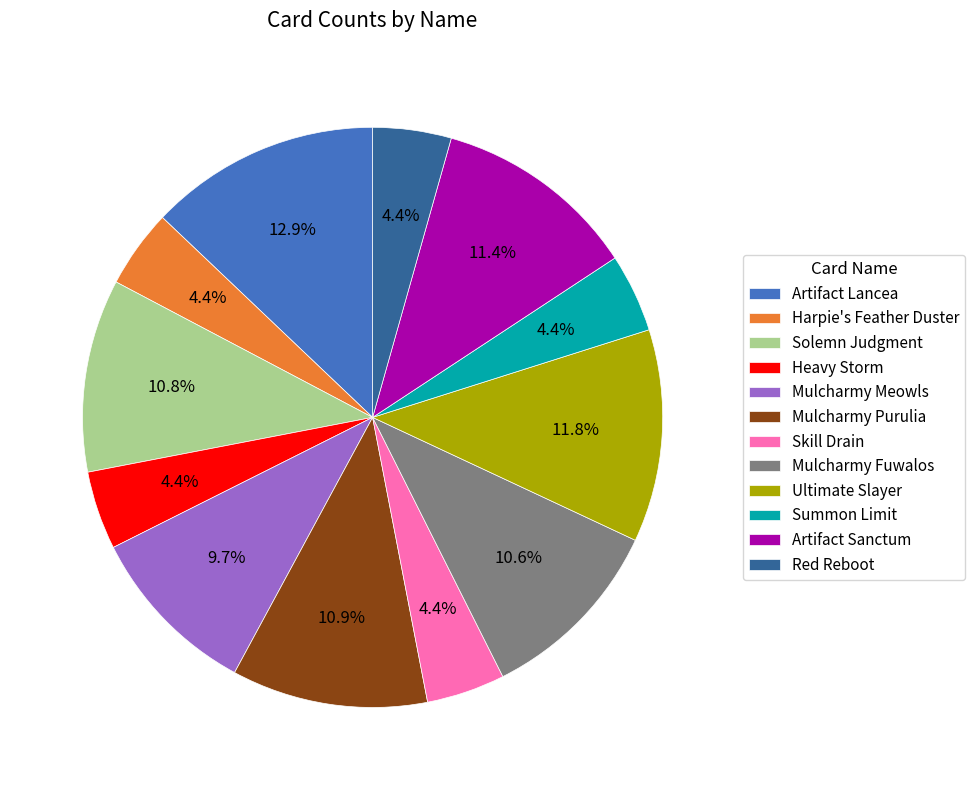

What is the ratio of the value at Harpie's Feather Duster to the value at Artifact Sanctum?

0.4